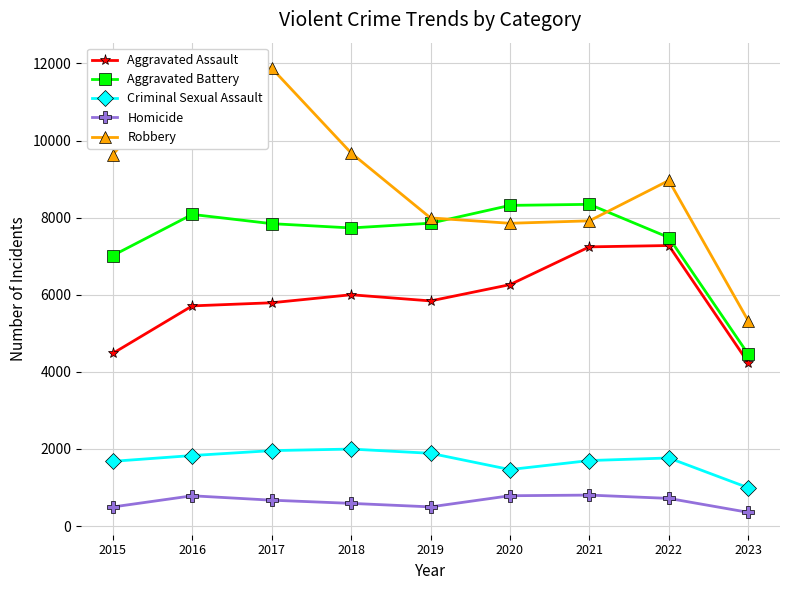

How many series are shown in this chart?

5